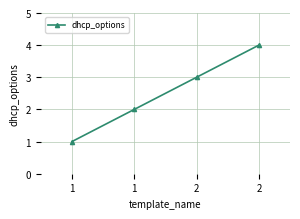

Count the values in the range 2 to 4.

3